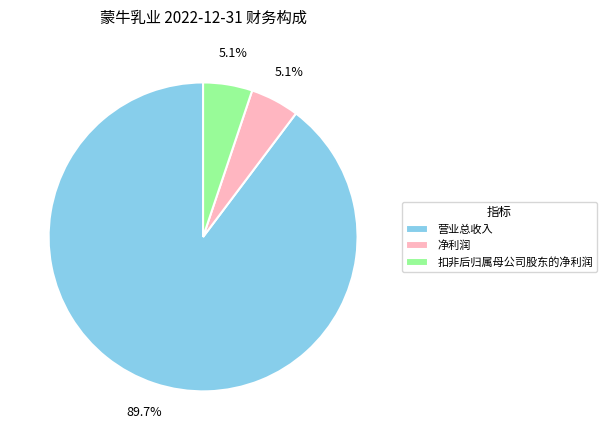

Count the number of slices in the pie.

3